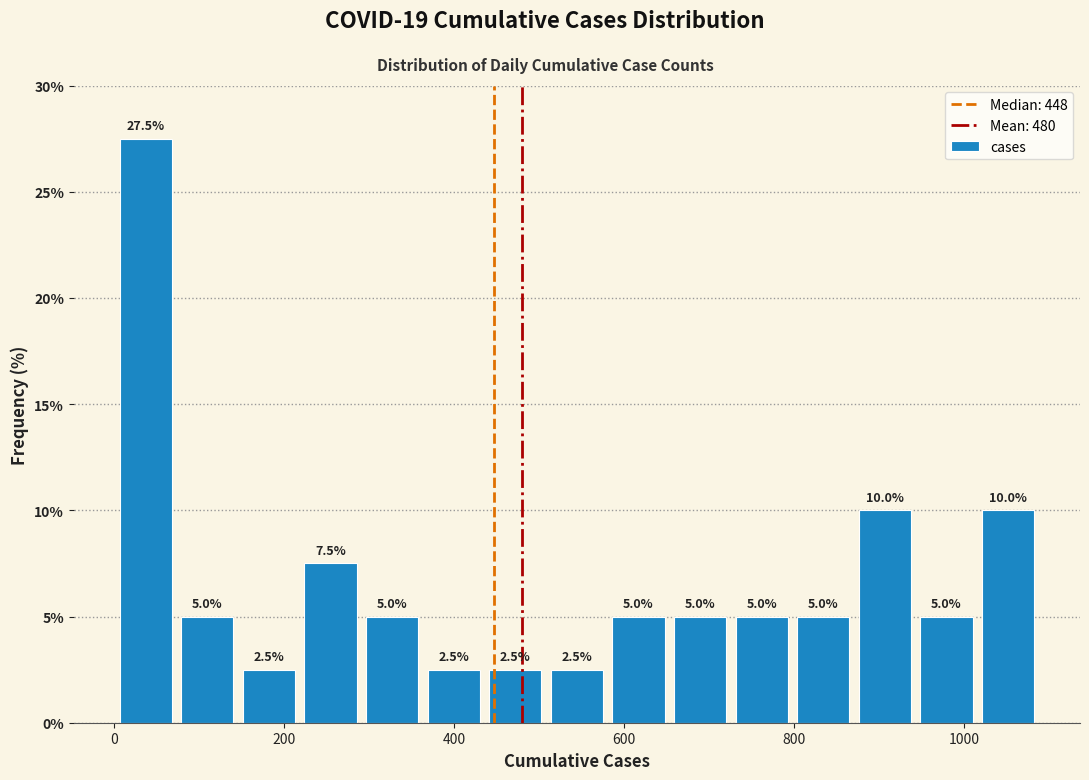

Read against the x-axis, roughly where is the centre of the tallest bar?

40